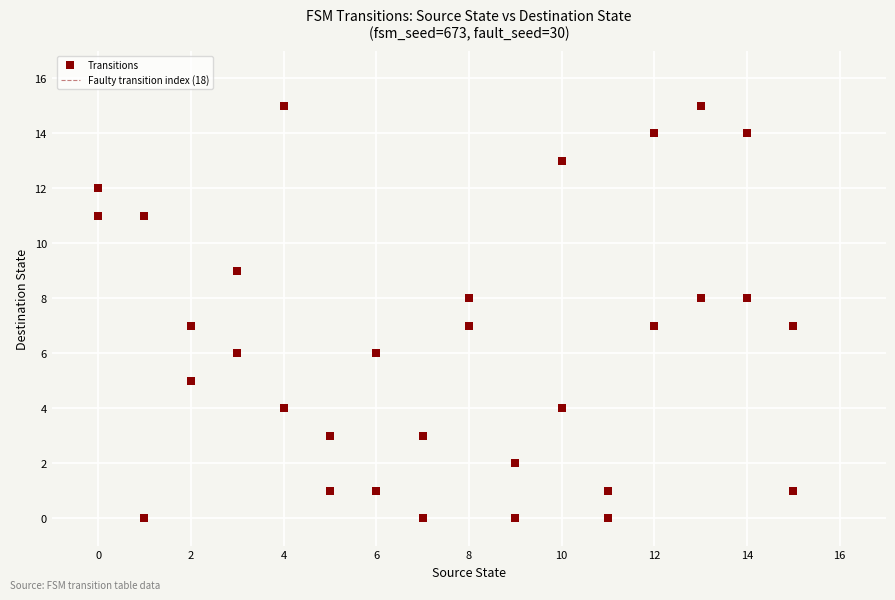

What is the range of X values (max minus min)?

15